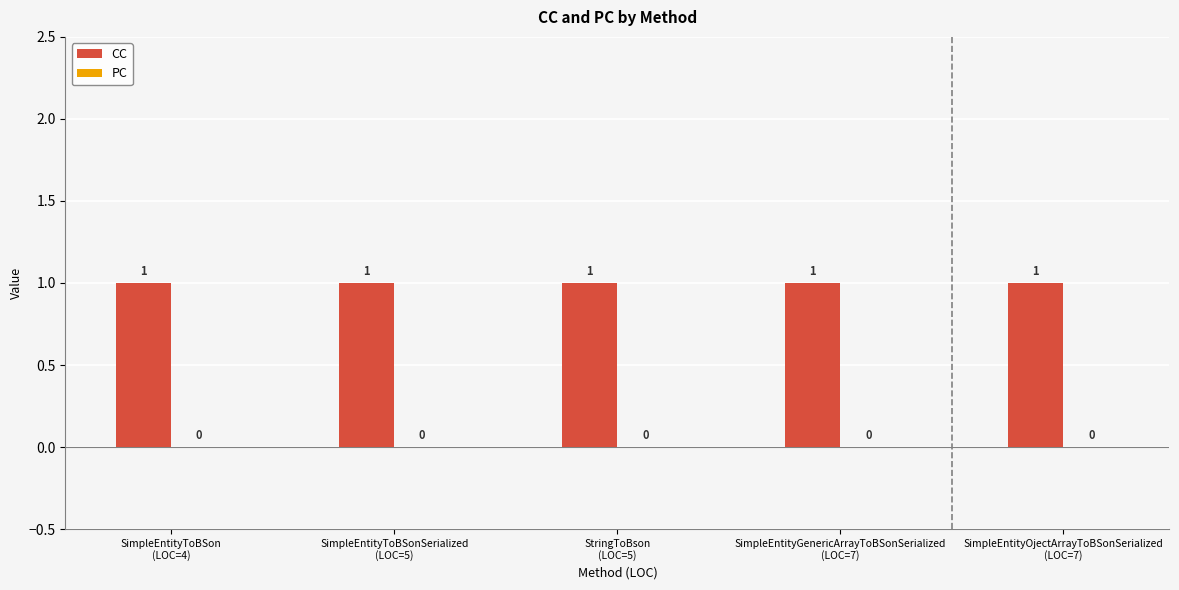

What are all the series names shown in the legend?

CC, PC